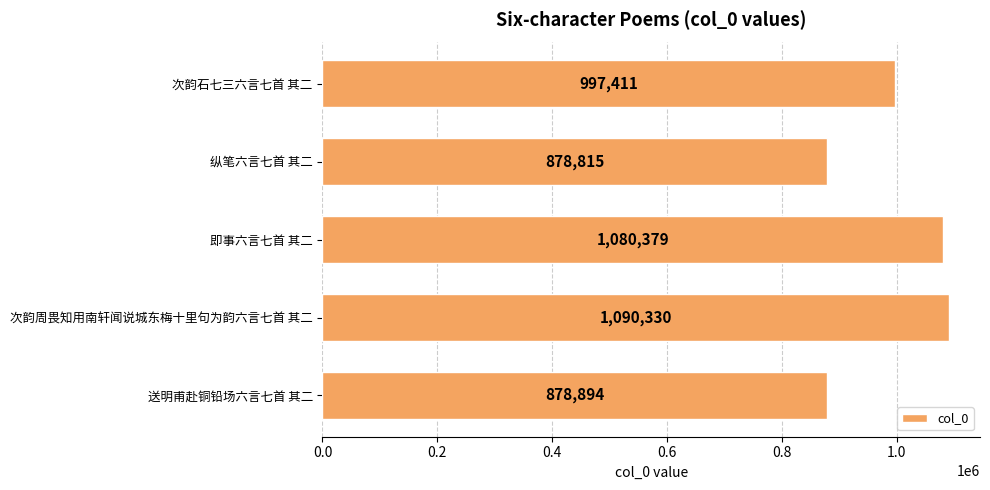

Which category has the lowest value across all series?

纵笔六言七首 其二